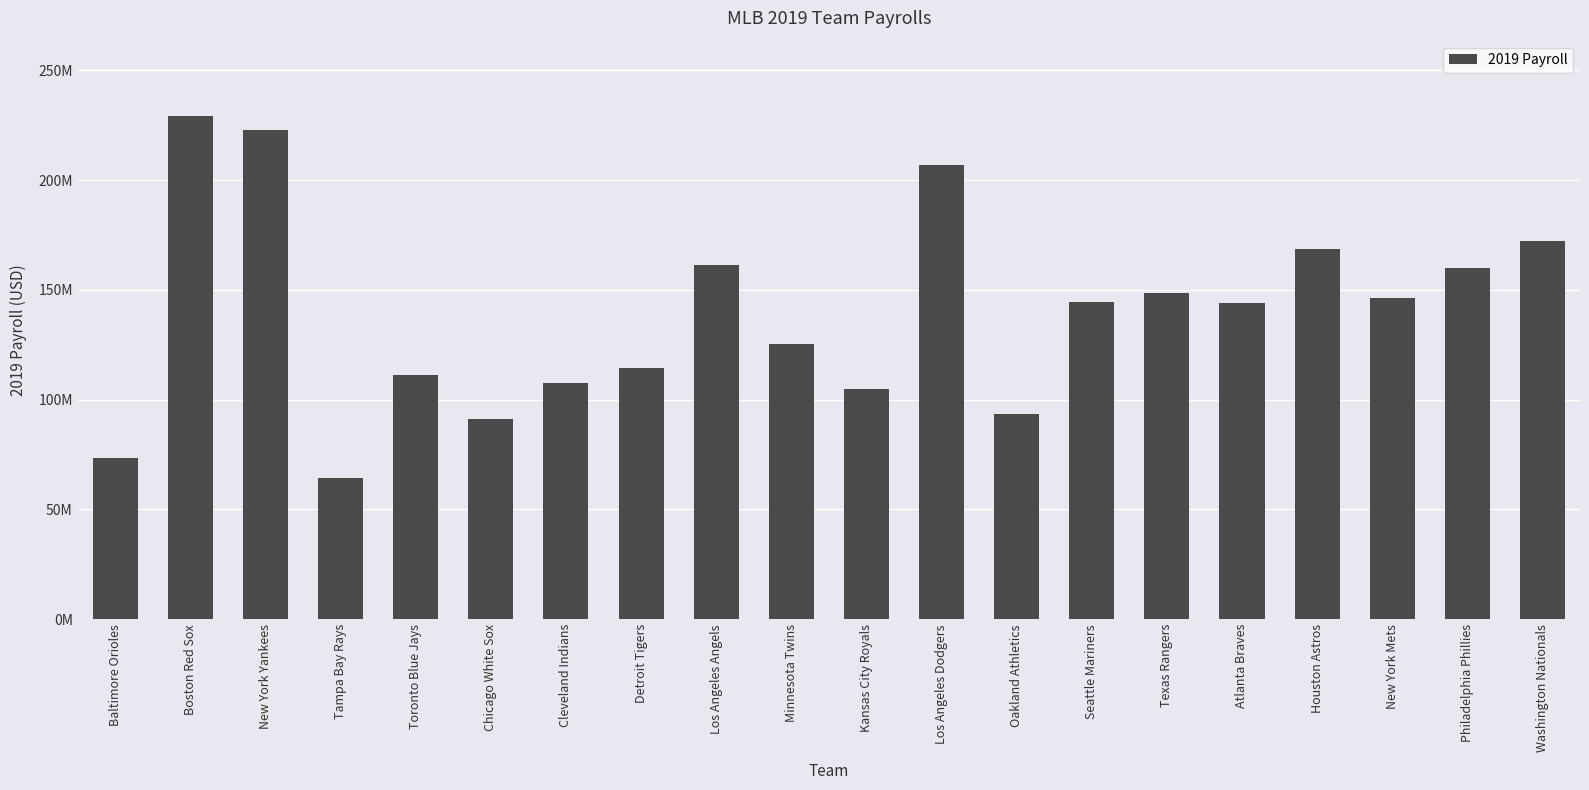

What is the label of the 6th bar from the right?

Texas Rangers